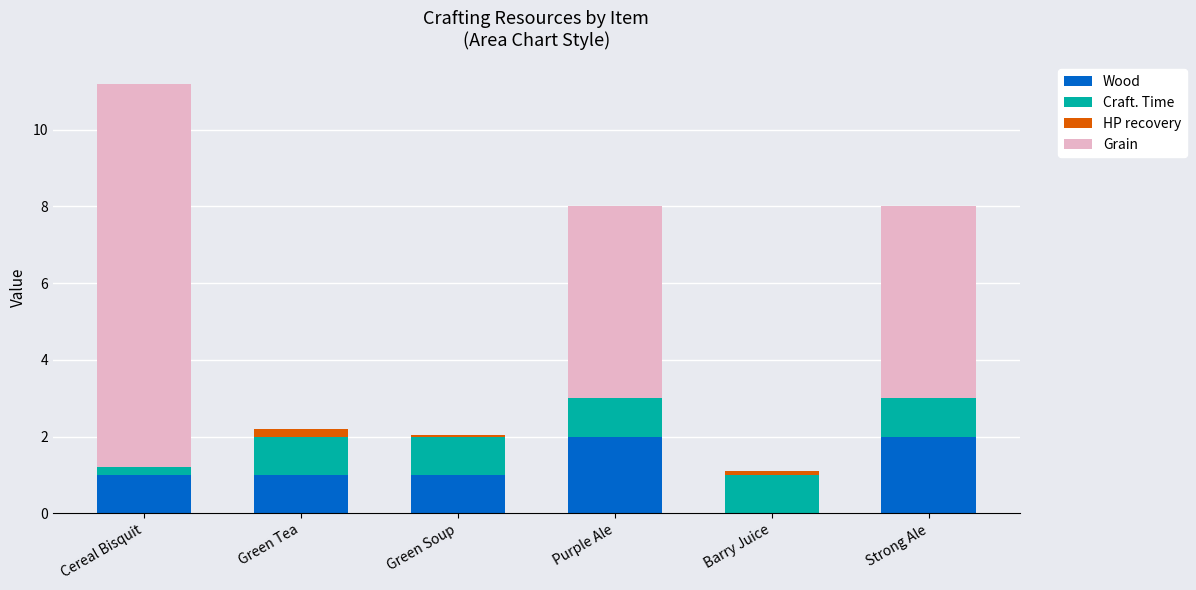

What is the maximum value for Wood?

2.0